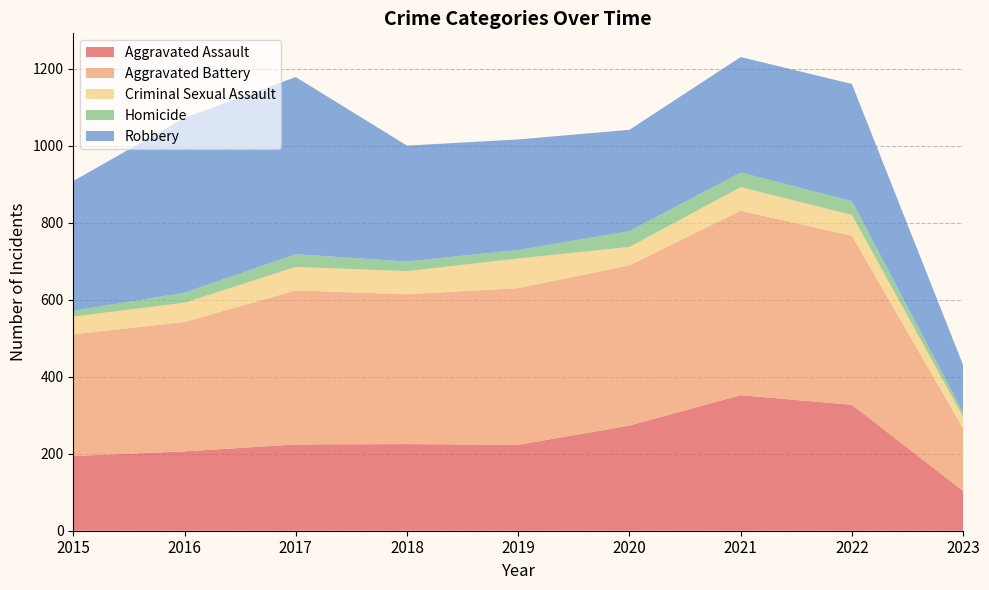

Reading left to right, list all the values displayed in this chart.

Aggravated Assault: 2015=194	2016=206	2017=224	2018=225	2019=223	2020=273	2021=352	2022=327	2023=103
Aggravated Battery: 2015=316	2016=336	2017=400	2018=389	2019=407	2020=416	2021=479	2022=439	2023=163
Criminal Sexual Assault: 2015=46	2016=50	2017=61	2018=60	2019=77	2020=48	2021=61	2022=54	2023=30
Homicide: 2015=15	2016=26	2017=33	2018=25	2019=22	2020=41	2021=38	2022=36	2023=11
Robbery: 2015=337	2016=454	2017=460	2018=301	2019=287	2020=263	2021=300	2022=304	2023=123